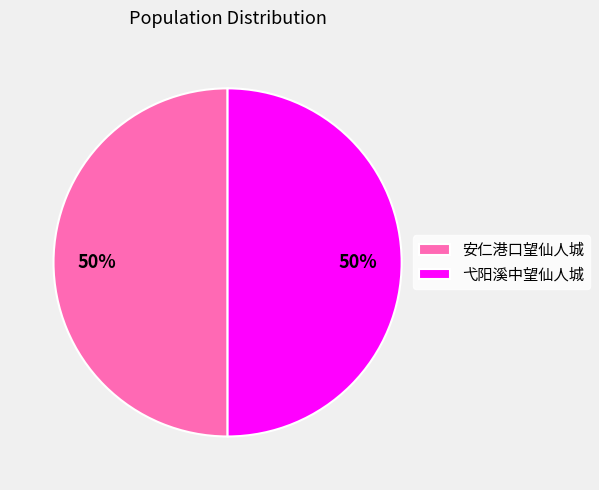

Count the number of slices in the pie.

2